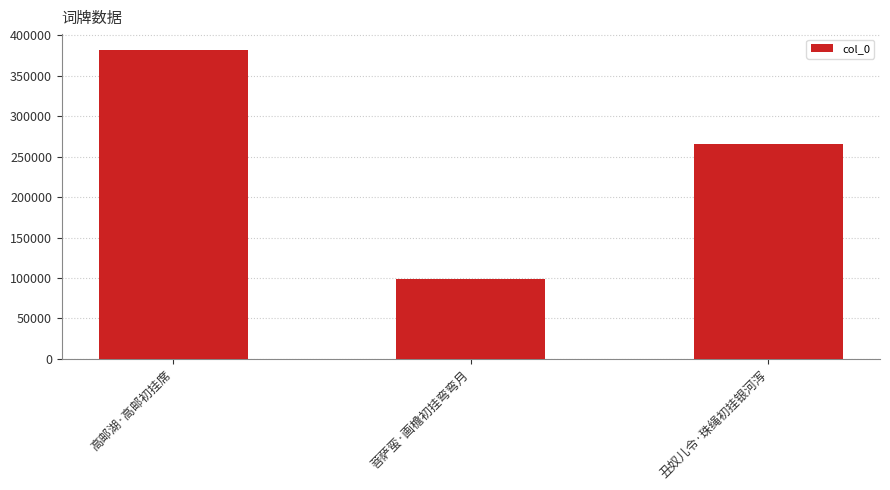

What is the minimum value shown in the chart?

99385